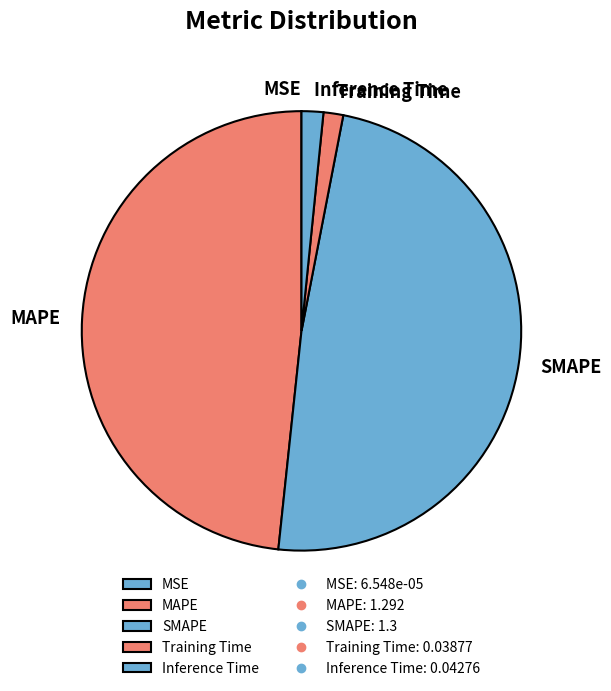

Is there any slice that represents more than half of the pie?

No